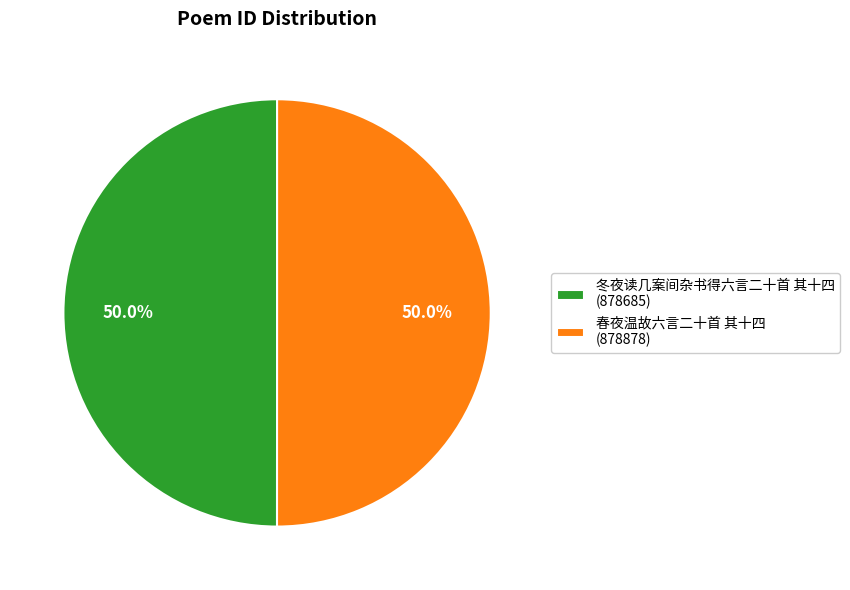

To the nearest percent, what percentage of the pie is 冬夜读几案间杂书得六言二十首 其十四?

50%